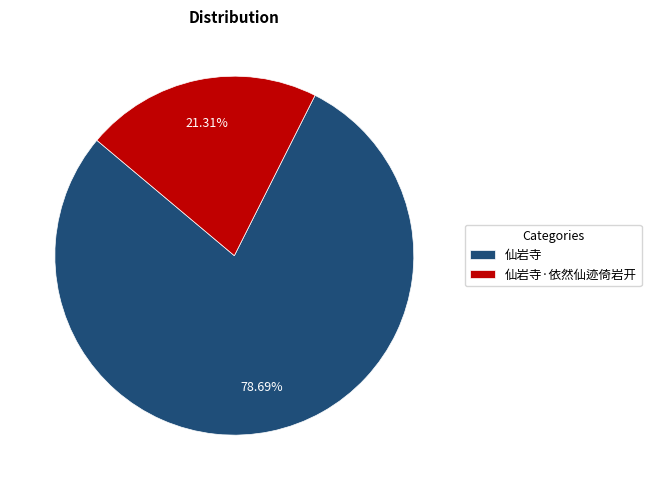

Is it true that 仙岩寺·依然仙迹倚岩开 is 9% of the pie?

False